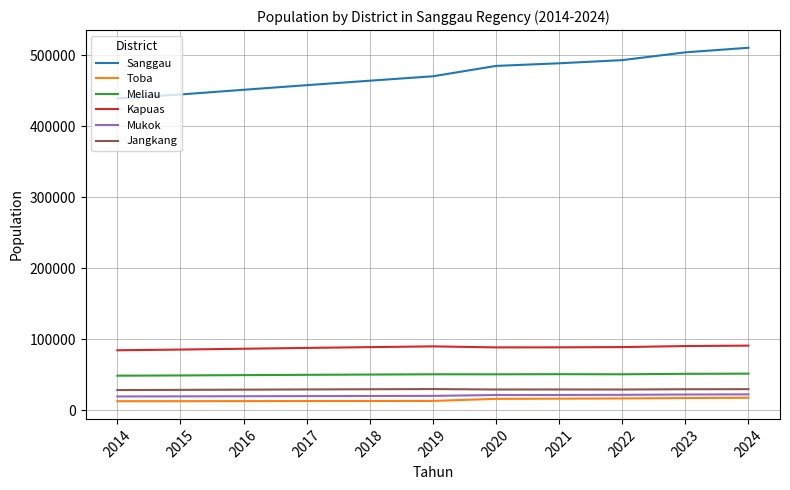

What is the lowest value of the Meliau series?

48478